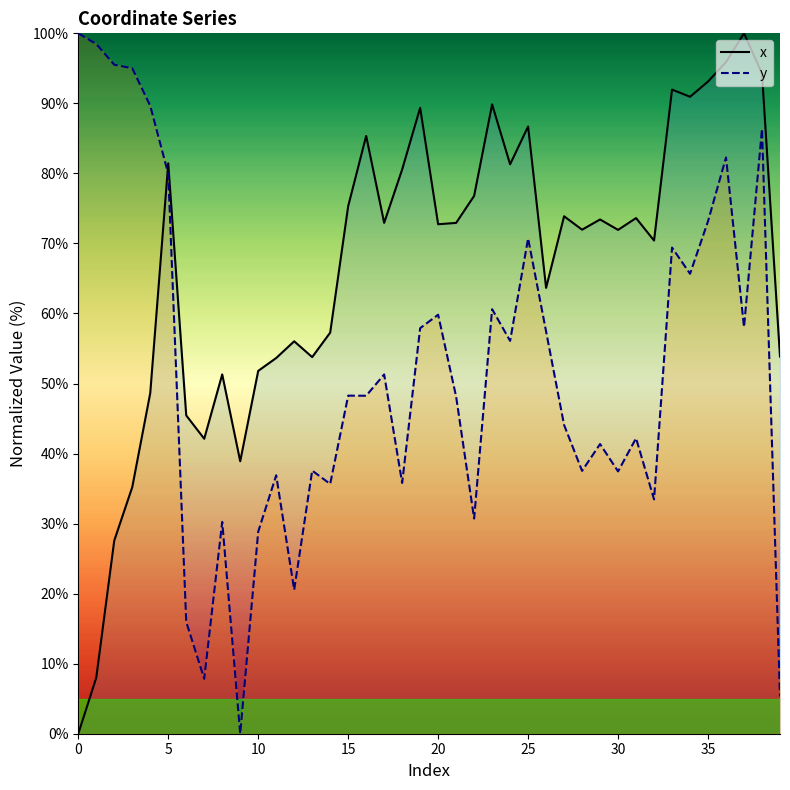

True or false: x has more than 2 interior local peaks.

True